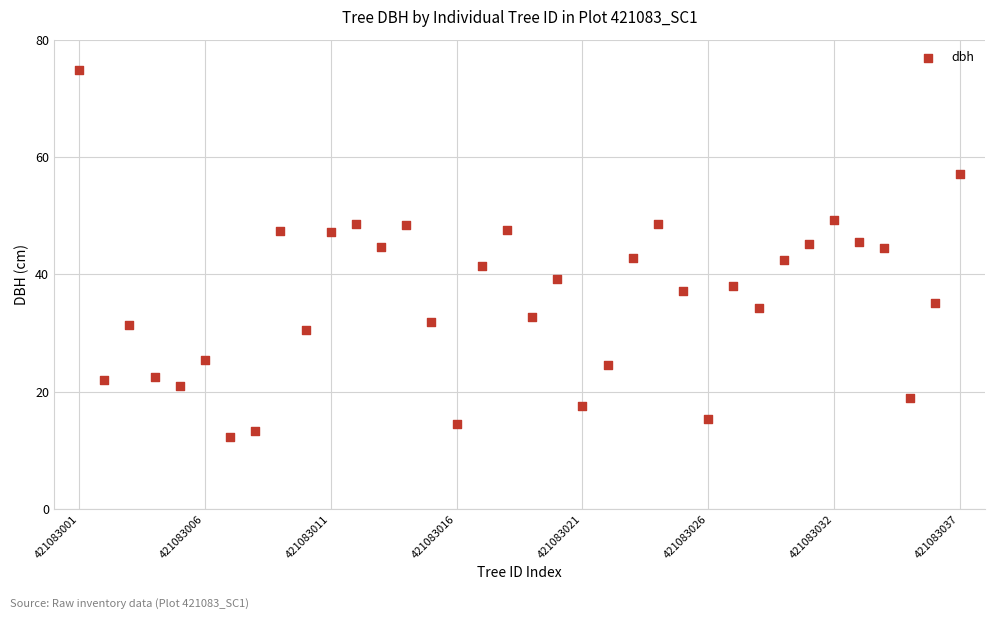

What is the range of Y values (max minus min)?

62.4